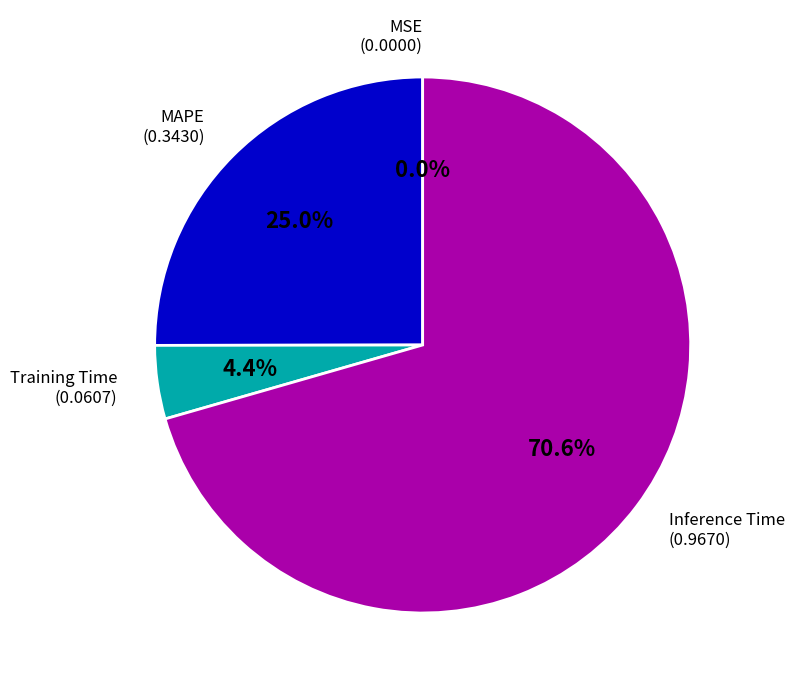

Does Inference Time represent more than half of the total?

Yes